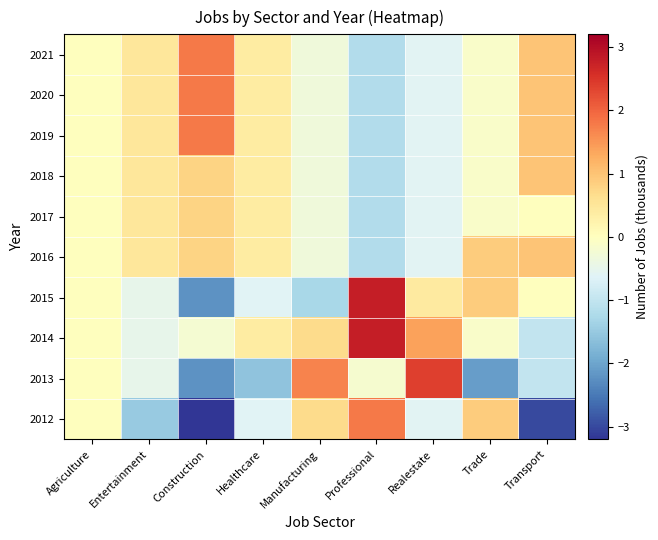

Rank the series at Agriculture from highest to lowest value.

2012, 2013, 2014, 2015, 2016, 2017, 2018, 2019, 2020, 2021